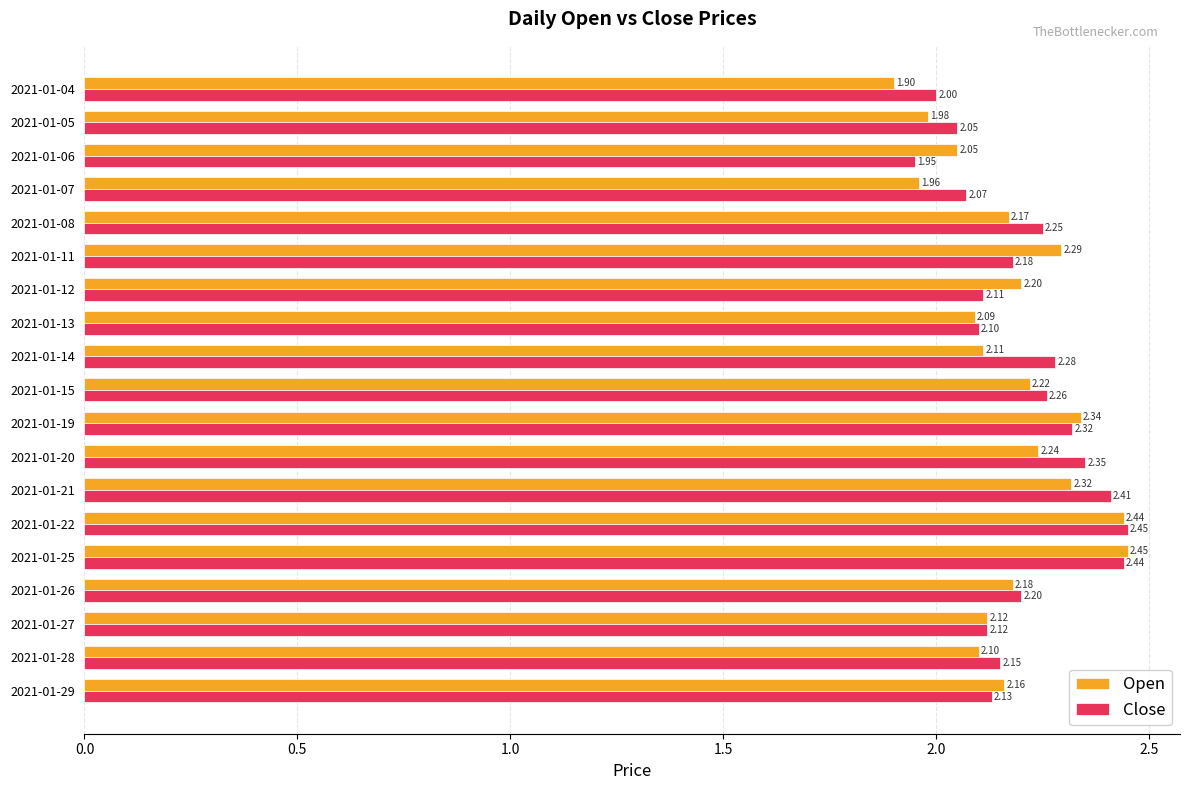

Which series changed the most between 2021-01-05 and 2021-01-28?

Open